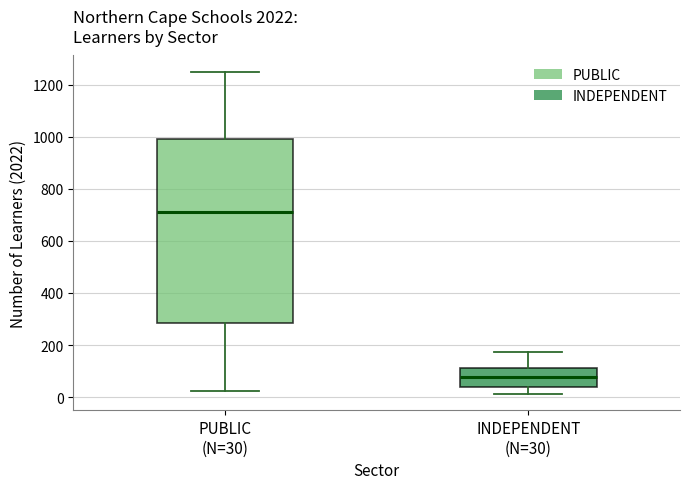

Reading left to right, transcribe this box plot: for each box, give where its median line is, the range the box spans, and where its two whiskers end, as read against the y-axis. The values are not printed on the chart, so give them approximately, as read against the axis.

PUBLIC (N=30): median 700, box 280 to 1000, whiskers 20 to 1260
INDEPENDENT (N=30): median 80, box 40 to 120, whiskers 20 to 180